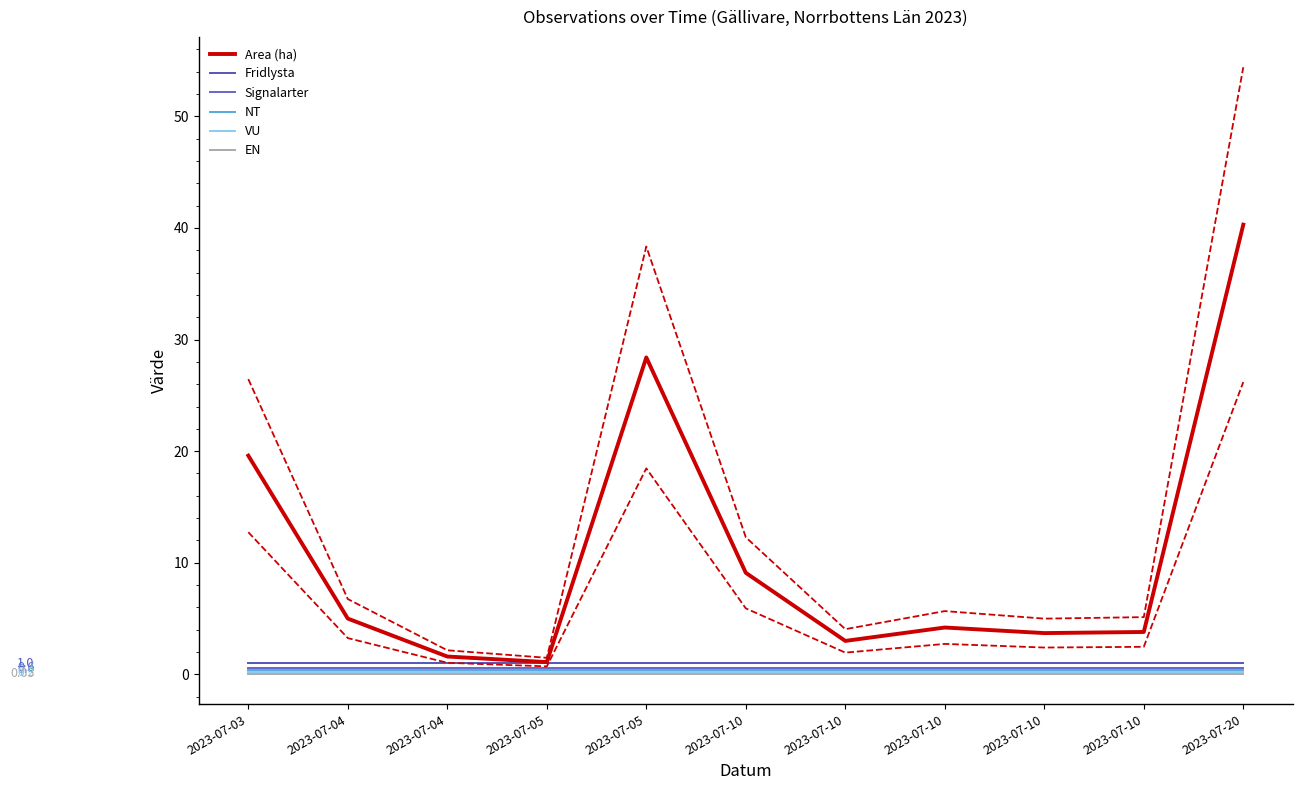

Reading left to right, list all the values displayed in this chart.

Area (ha): 19.6	5.0	1.6	1.1	28.4	9.1	3.0	4.2	3.7	3.8	40.3
Fridlysta: 1.0	1.0	1.0	1.0	1.0	1.0	1.0	1.0	1.0	1.0	1.0
Signalarter: 0.6	0.6	0.6	0.6	0.6	0.6	0.6	0.6	0.6	0.6	0.6
NT: 0.4	0.4	0.4	0.4	0.4	0.4	0.4	0.4	0.4	0.4	0.4
VU: 0.2	0.2	0.2	0.2	0.2	0.2	0.2	0.2	0.2	0.2	0.2
EN: 0.1	0.1	0.1	0.1	0.1	0.1	0.1	0.1	0.1	0.1	0.1